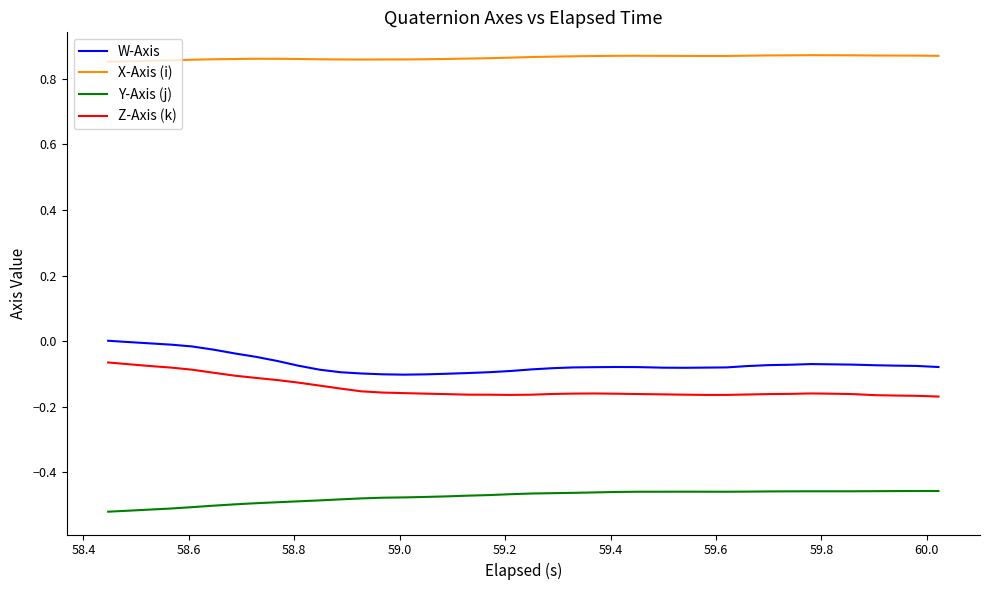

True or false: Y-Axis (j) and X-Axis (i) cross at least once.

False